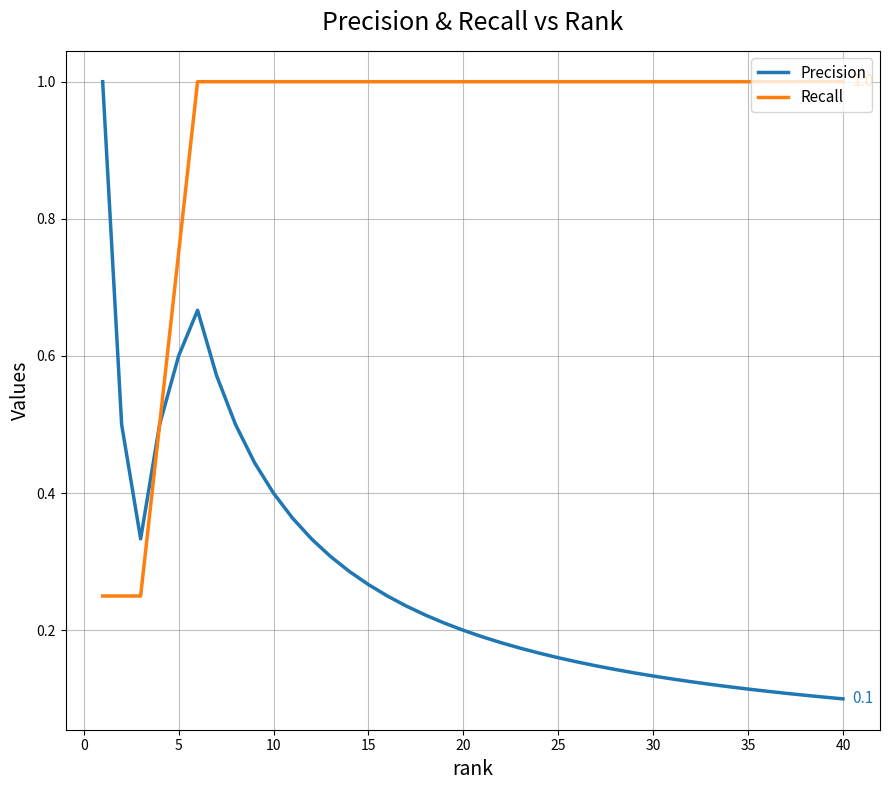

What is the average value of the Recall series?

0.9